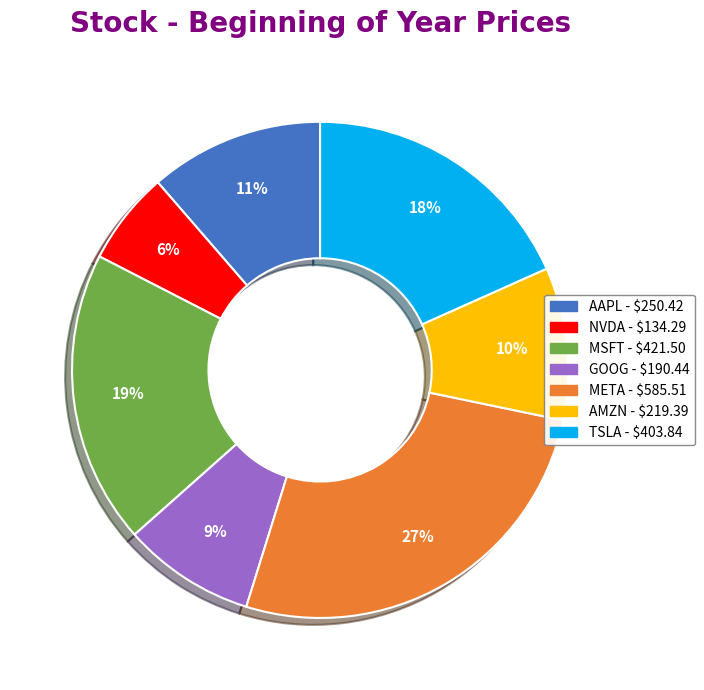

To the nearest percent, what is the average slice percentage?

14%